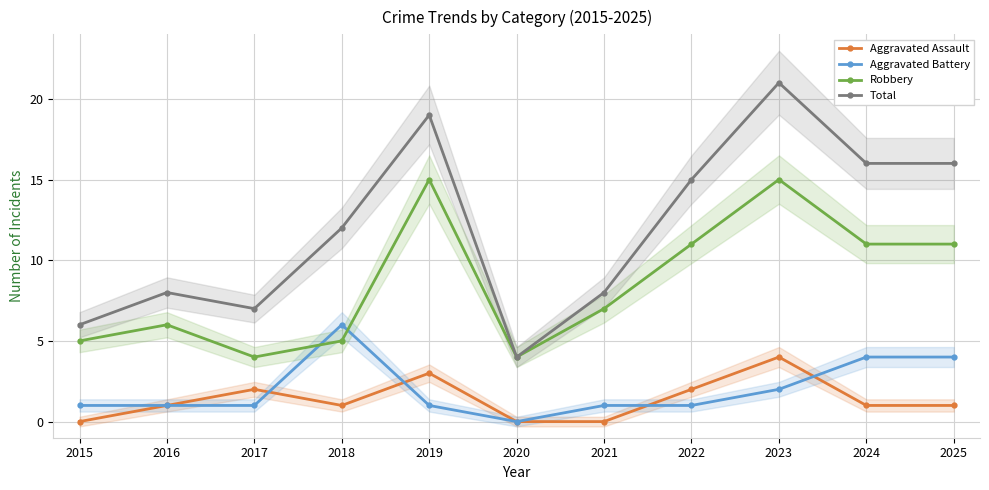

What are all the series names shown in the legend?

Aggravated Assault, Aggravated Battery, Robbery, Total